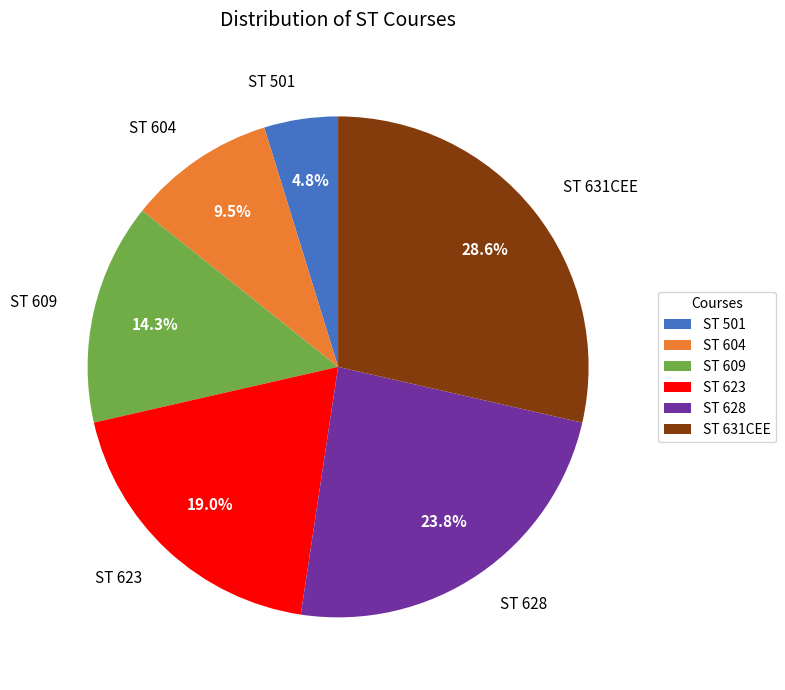

Is ST 623 the majority of the pie?

No